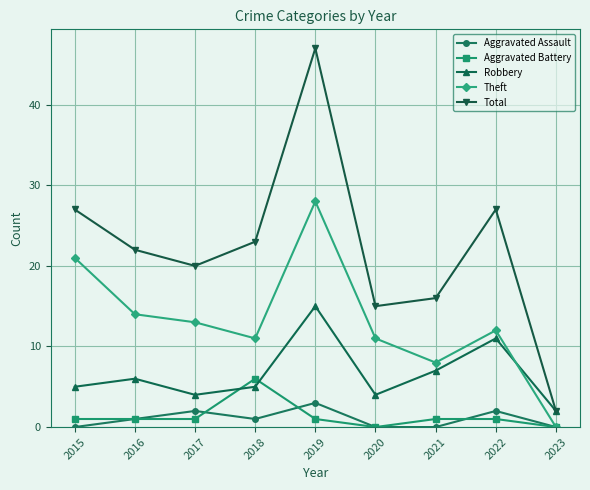

Which series ends up on top after the final intersection of Robbery and Theft?

Robbery